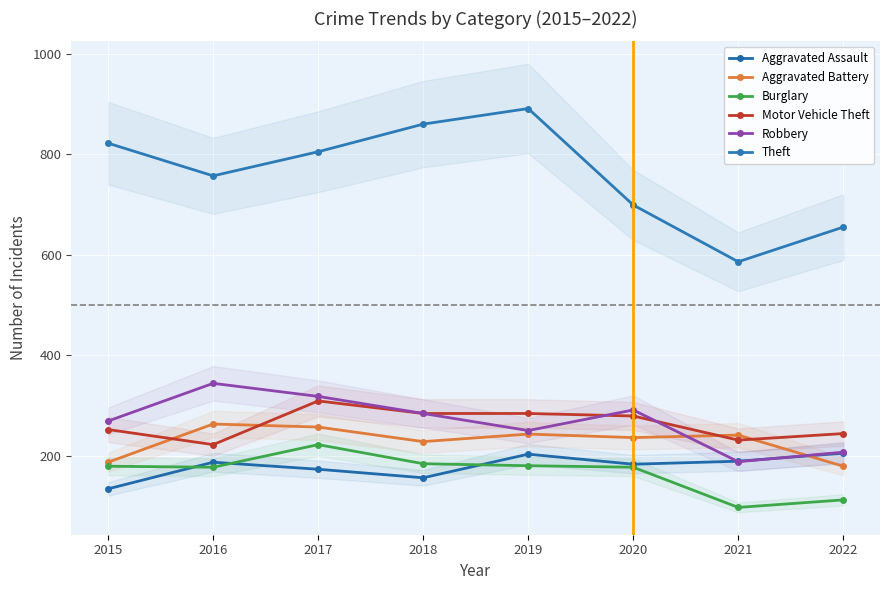

How many intersections are there between Robbery and Aggravated Assault?

2